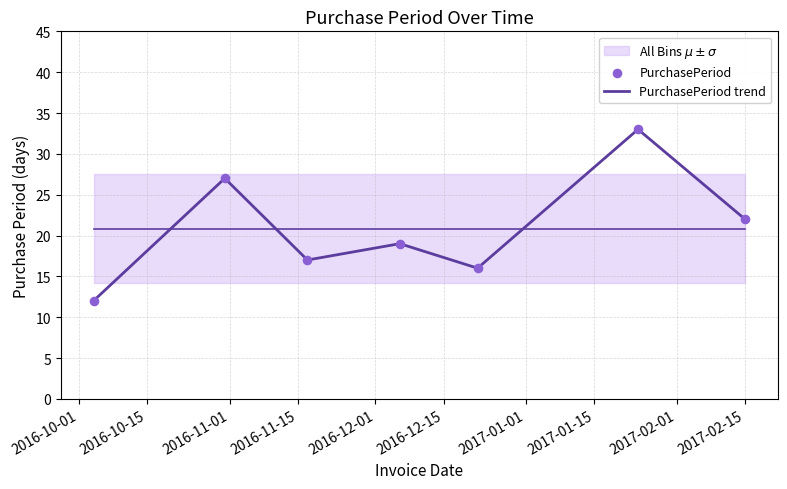

At how many categories does at least one series exceed 26?

2